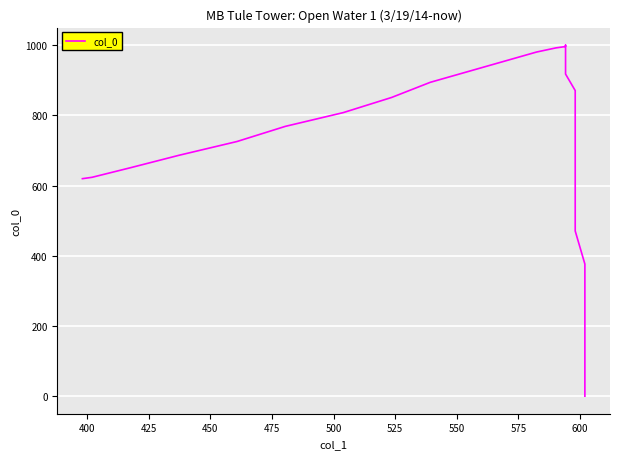

What is the greatest value displayed?

1000.0